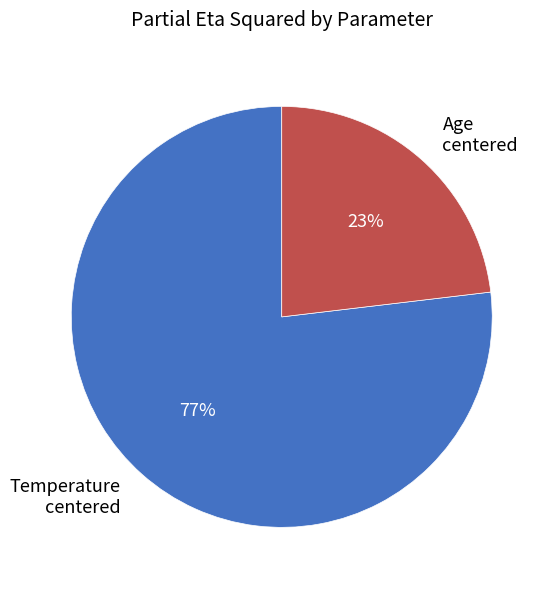

Is there any slice that represents more than half of the pie?

Yes